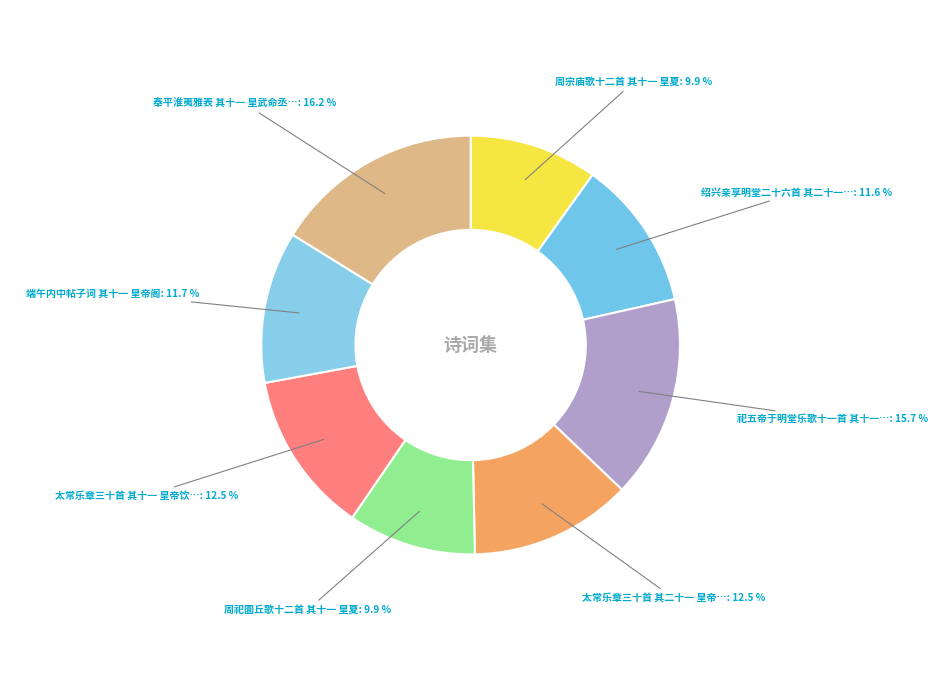

To the nearest percent, what is the average slice percentage?

12%